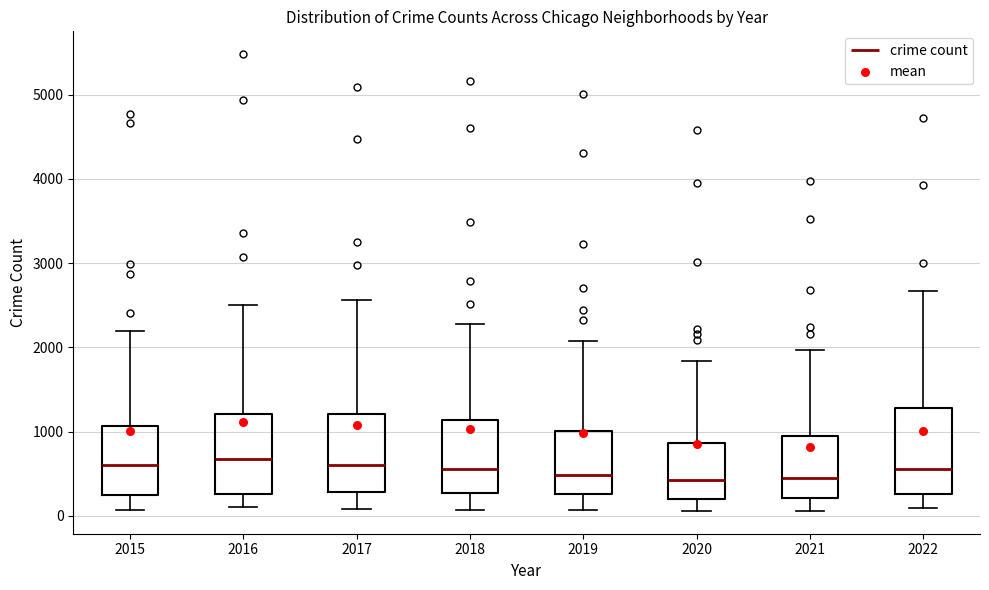

Reading left to right, read every box against the y-axis: the position of its median line, the range the box covers, and the ends of its whiskers. The values are not printed on the chart, so give them approximately, as read against the axis.

2015: median 600, box 300 to 1100, whiskers 100 to 2200
2016: median 700, box 300 to 1200, whiskers 100 to 2500
2017: median 600, box 300 to 1200, whiskers 100 to 2600
2018: median 600, box 300 to 1100, whiskers 100 to 2300
2019: median 500, box 300 to 1000, whiskers 100 to 2100
2020: median 400, box 200 to 900, whiskers 100 to 1800
2021: median 500, box 200 to 1000, whiskers 100 to 2000
2022: median 600, box 300 to 1300, whiskers 100 to 2700